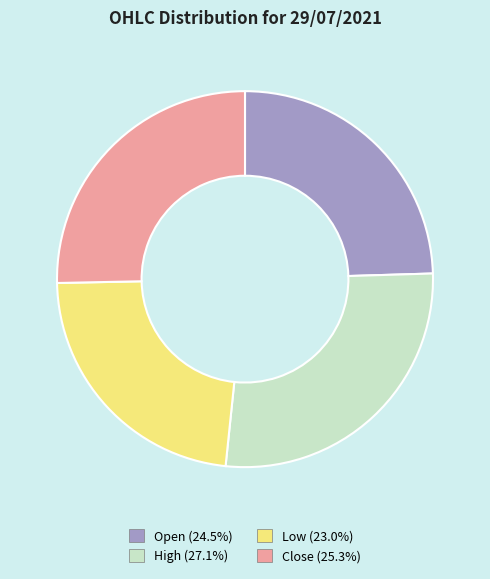

Does Open (24.5%) account for over 50% of the chart?

No